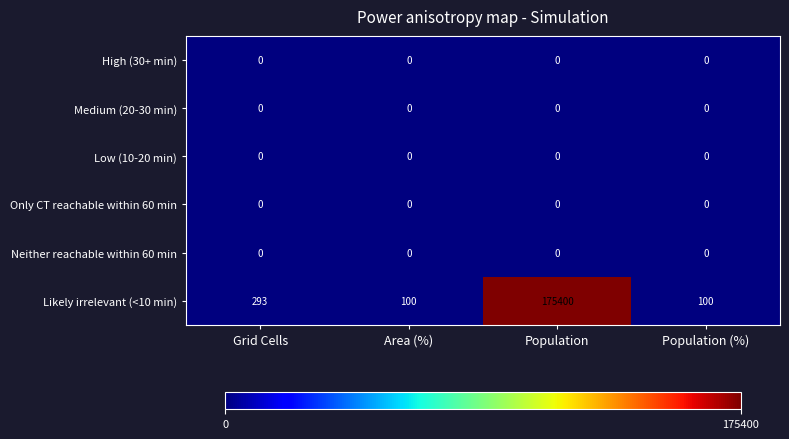

Reading left to right, list all the values displayed in this chart.

High (30+ min): Grid Cells=0	Area (%)=0	Population=0	Population (%)=0
Medium (20-30 min): Grid Cells=0	Area (%)=0	Population=0	Population (%)=0
Low (10-20 min): Grid Cells=0	Area (%)=0	Population=0	Population (%)=0
Only CT reachable within 60 min: Grid Cells=0	Area (%)=0	Population=0	Population (%)=0
Neither reachable within 60 min: Grid Cells=0	Area (%)=0	Population=0	Population (%)=0
Likely irrelevant (<10 min): Grid Cells=293	Area (%)=100	Population=175400	Population (%)=100